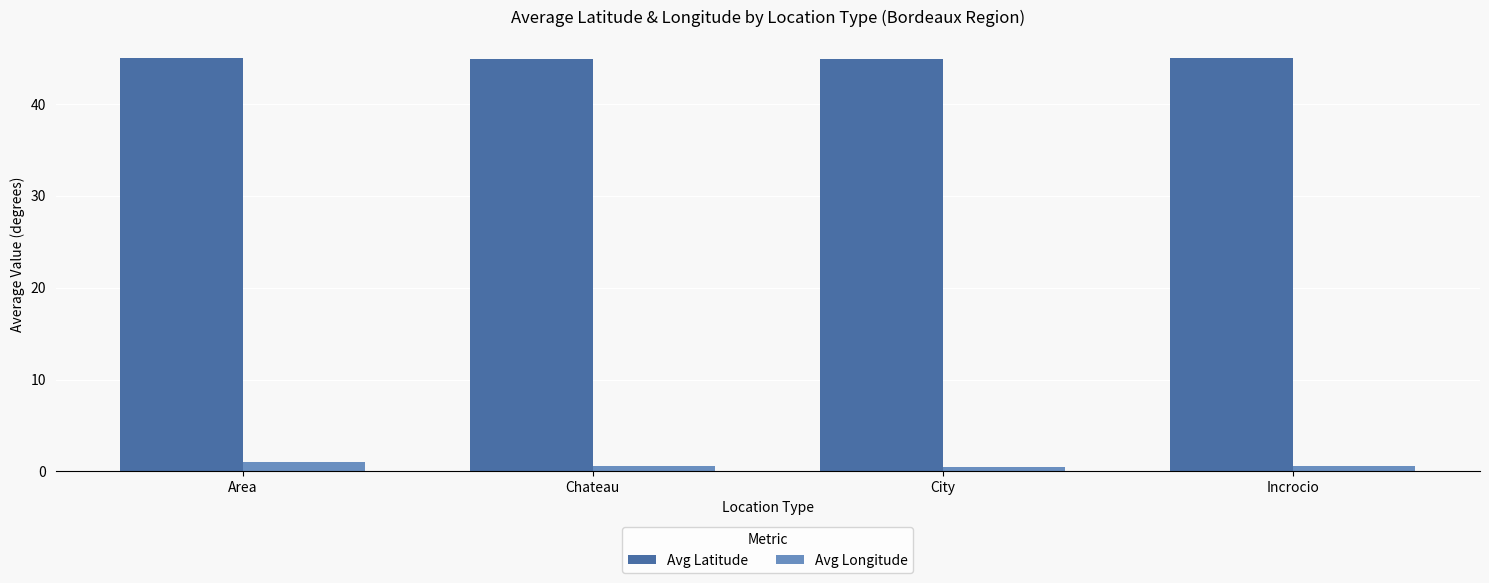

What is the sum of all Avg Latitude values?

179.9